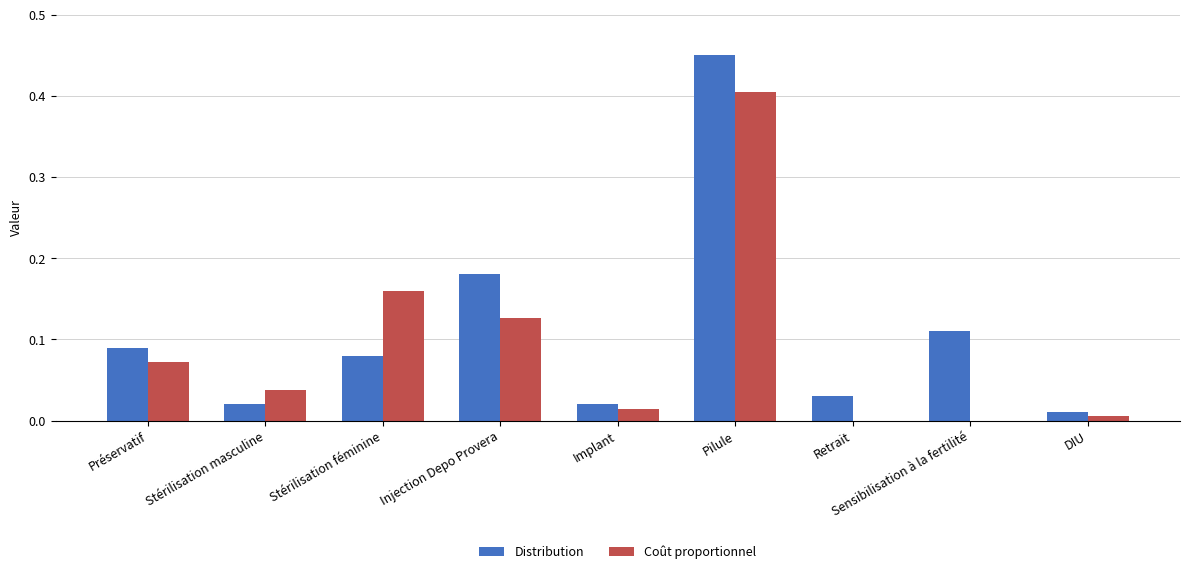

Which category has the highest value in the Coût proportionnel series?

Pilule